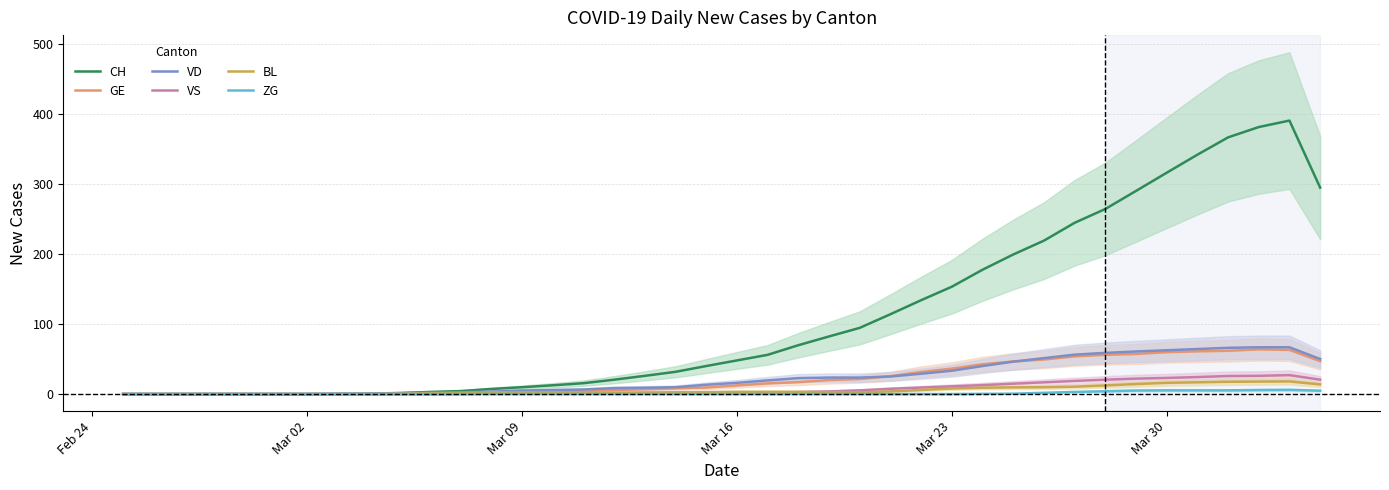

The value of GE at Mar 30 is 59.8. True or false?

True